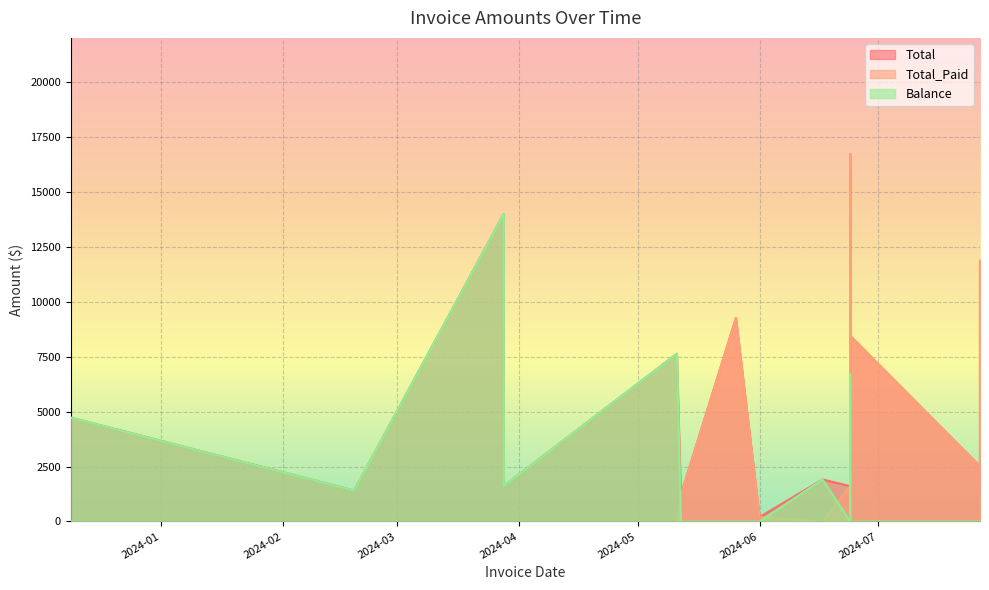

At how many categories does at least one series exceed 15906?

1